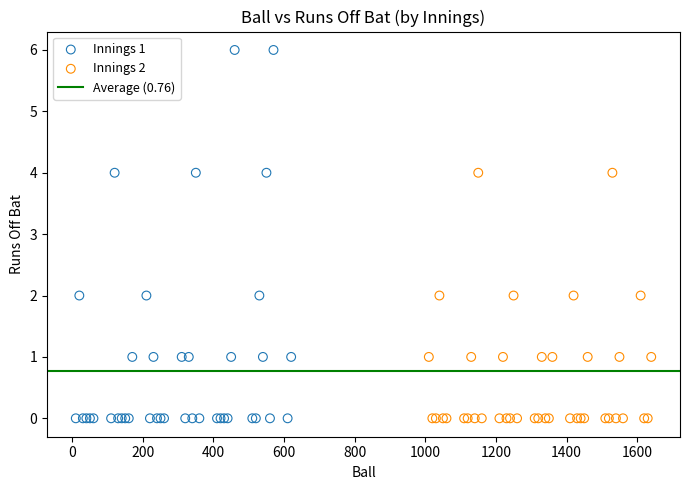

Which series has the largest Y range (max minus min)?

Innings 1